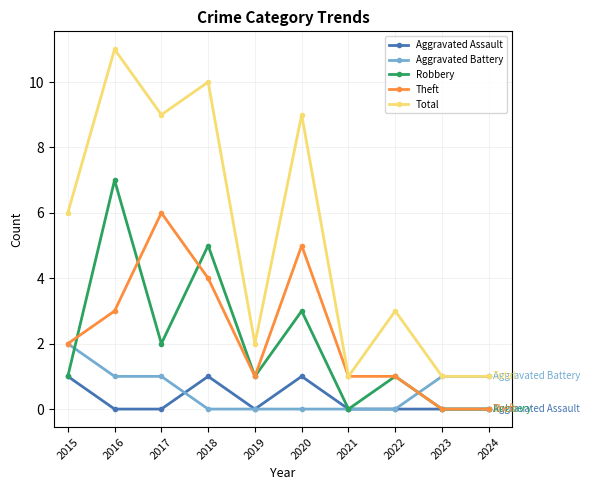

Where is Total nearest to the value 6?

2015